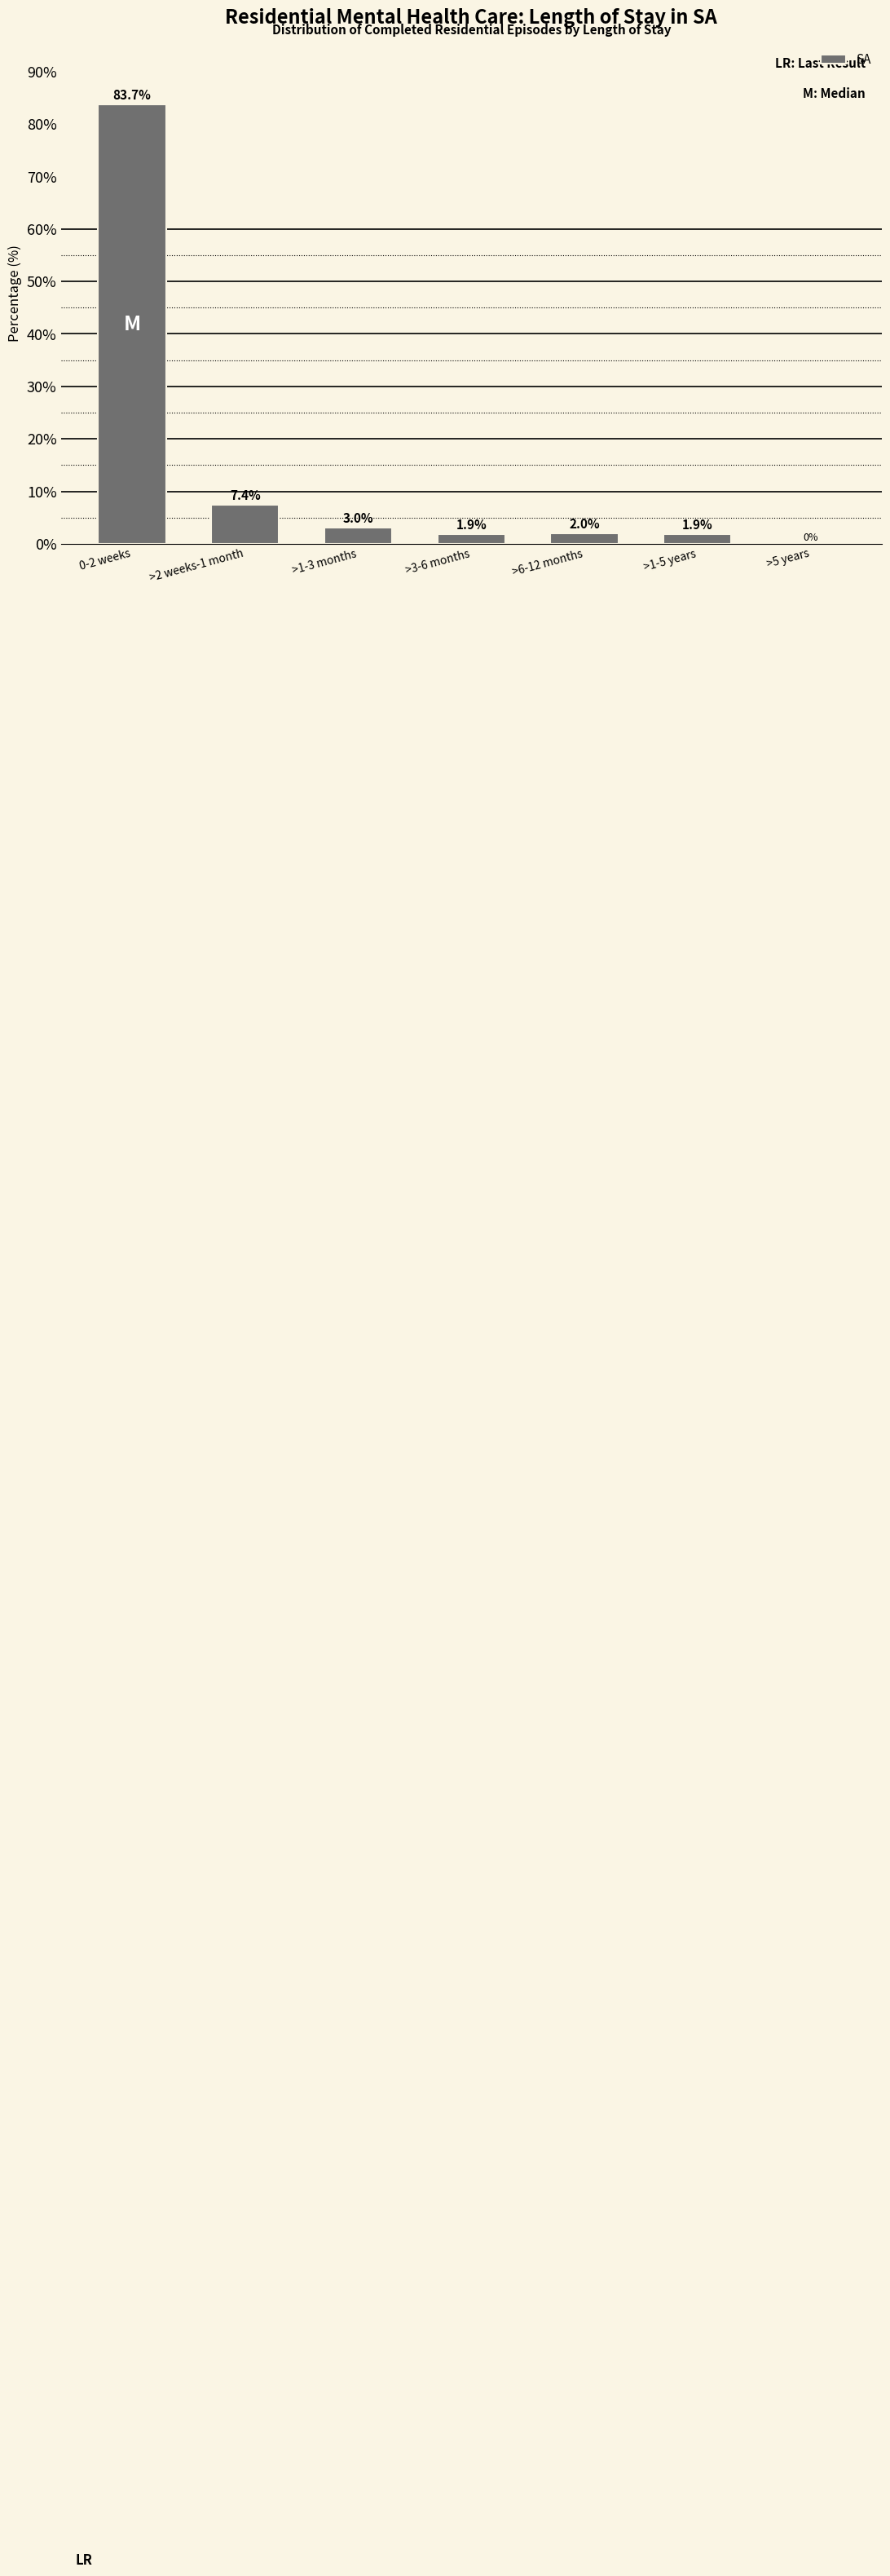

Reading right to left, list all the values displayed in this chart.

>5 years=0.0	>1-5 years=1.9	>6-12 months=2.0	>3-6 months=1.9	>1-3 months=3.0	>2 weeks-1 month=7.4	0-2 weeks=83.7